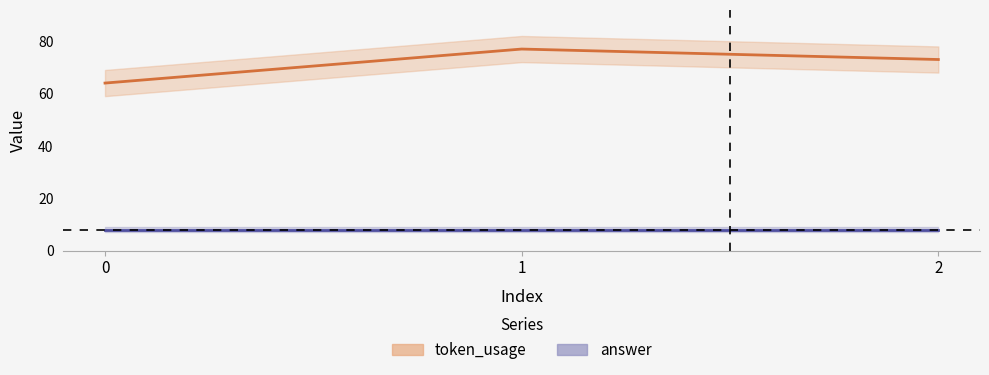

Does the chart display data point markers on the line(s)?

No